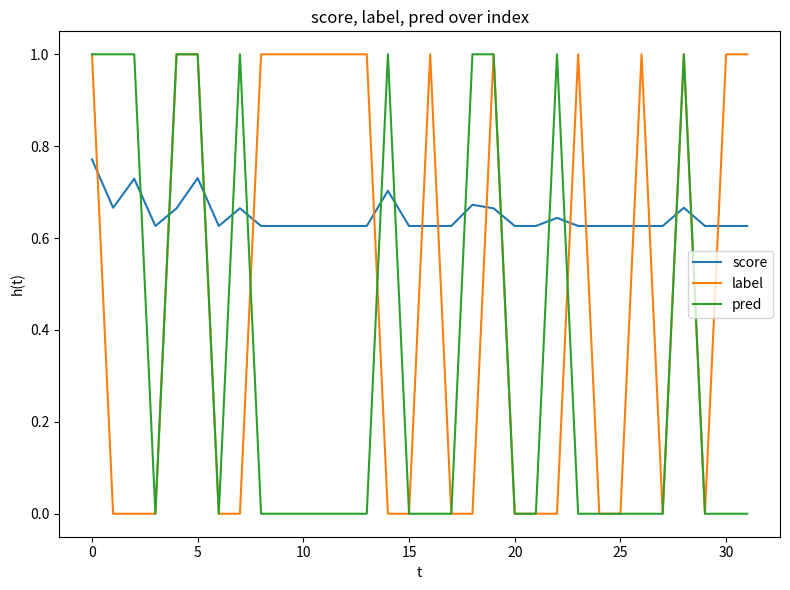

List the series in order of their overall mean, highest first.

score, label, pred